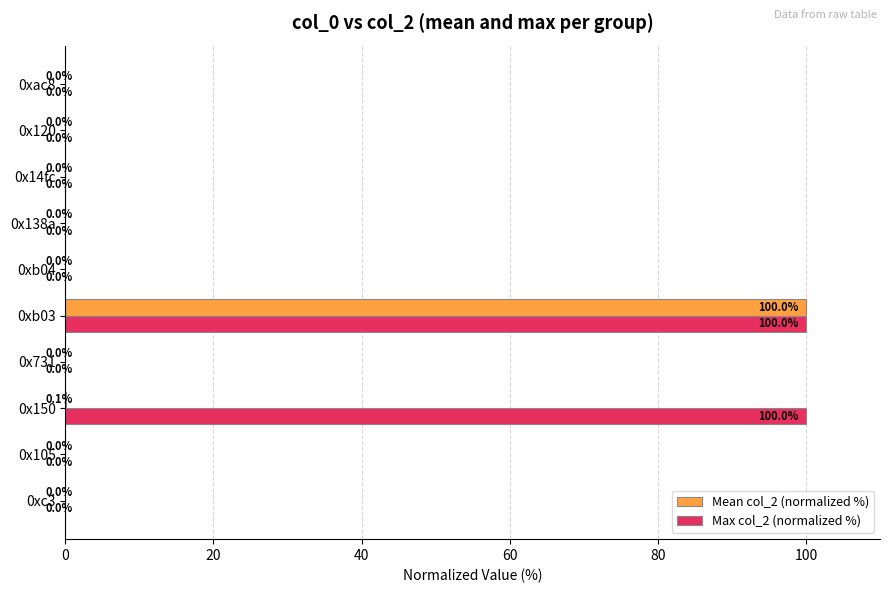

What is the greatest value displayed?

100.0